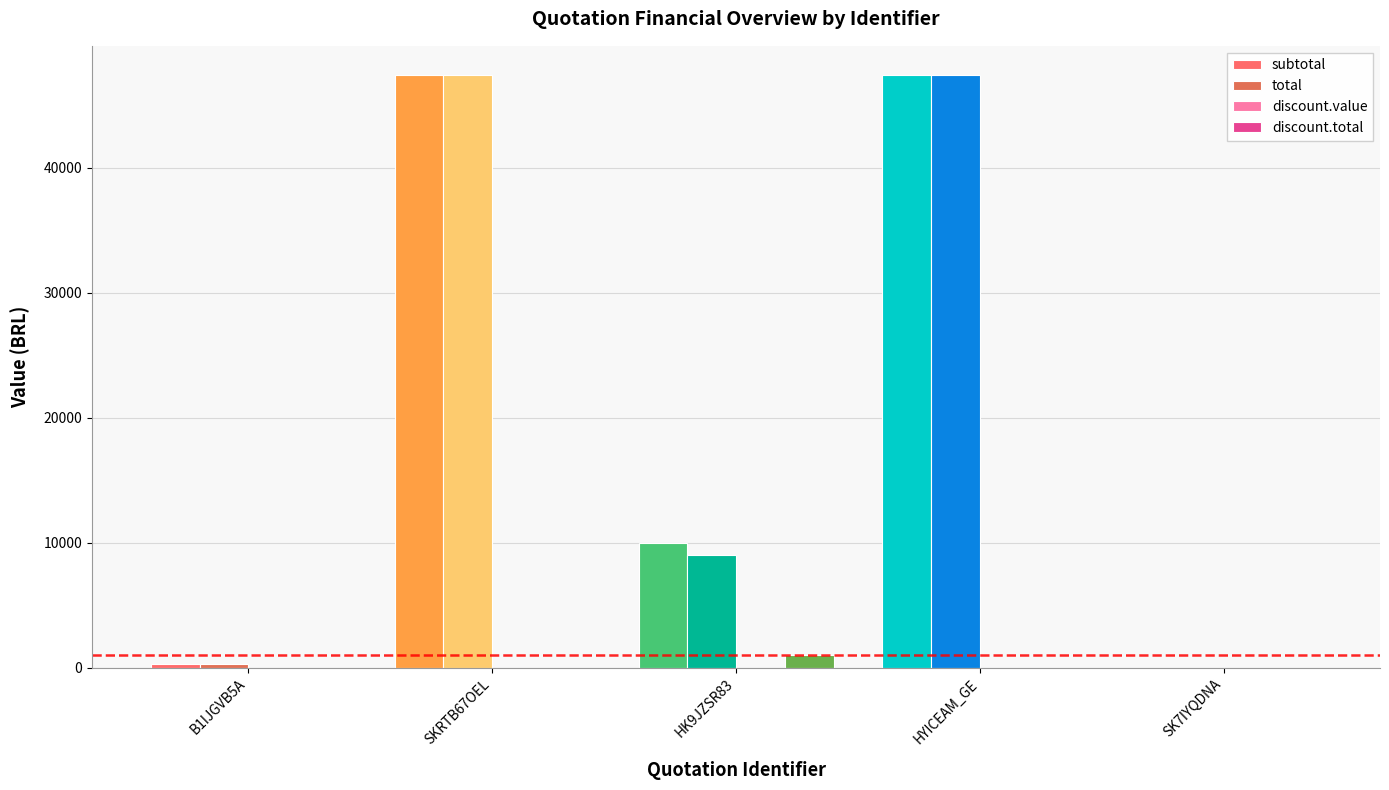

Are the bars horizontal?

No